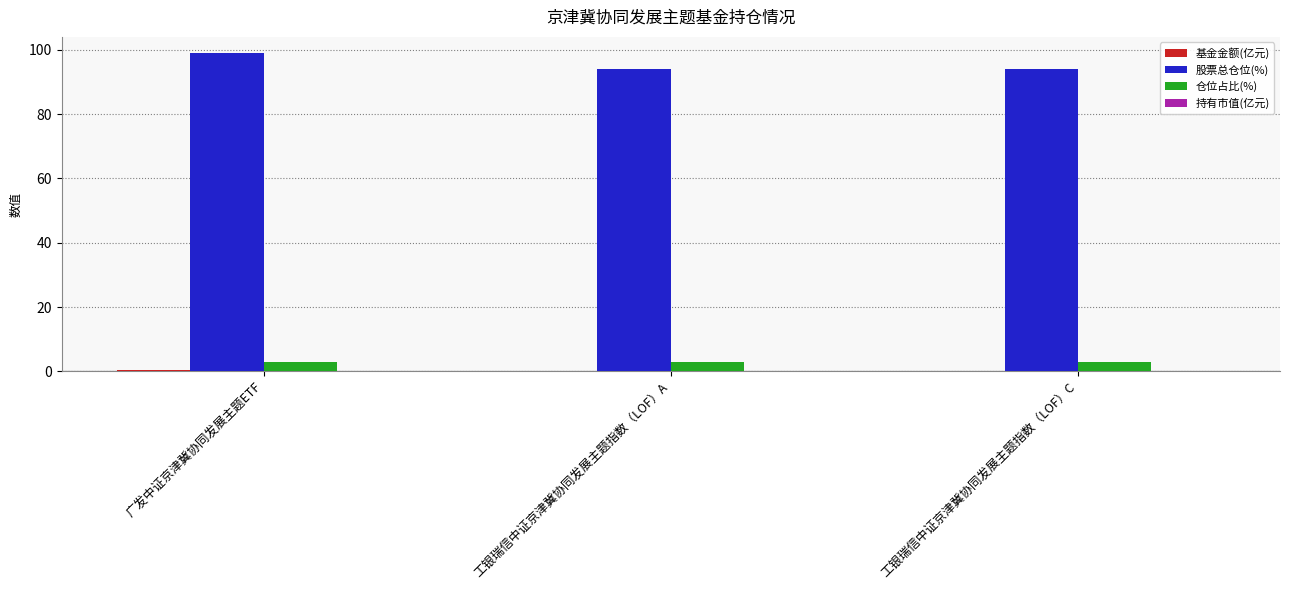

Which category has the highest value across all series?

广发中证京津冀协同发展主题ETF